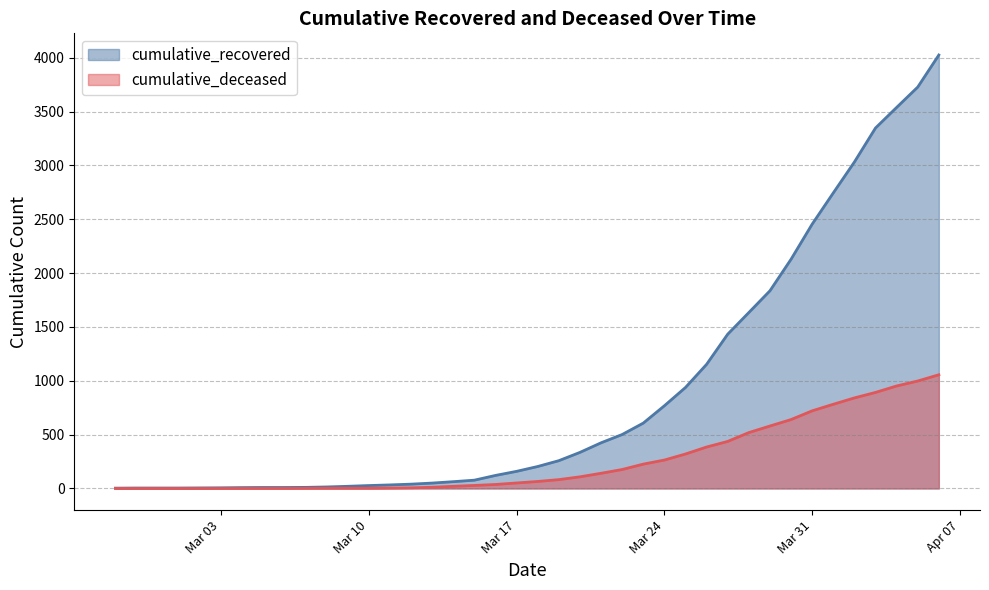

Rank the series by their average value, from highest to lowest.

cumulative_recovered, cumulative_deceased